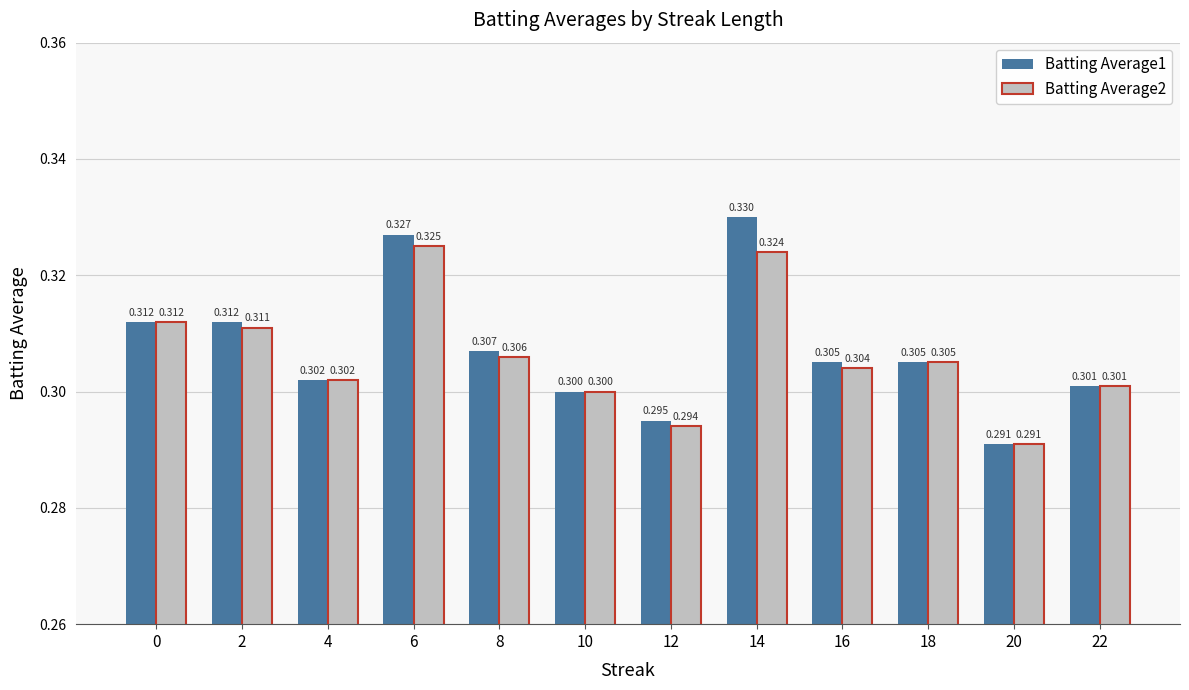

What are all the series names shown in the legend?

Batting Average1, Batting Average2